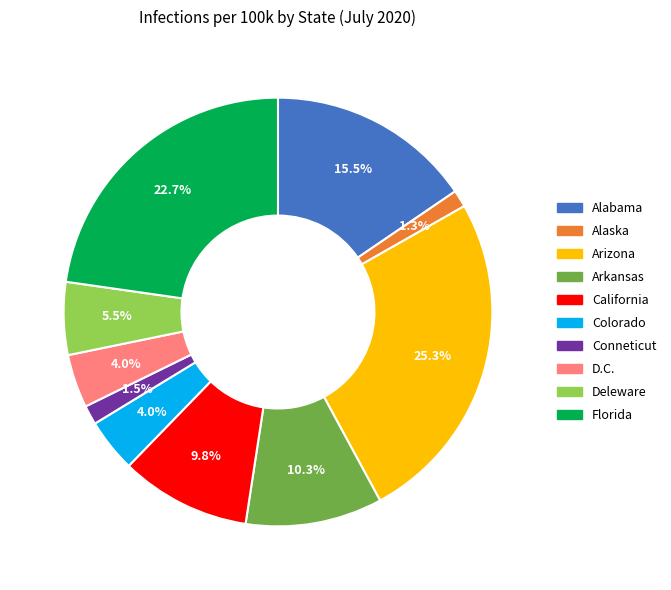

The Deleware slice represents 1% of the pie. True or false?

False